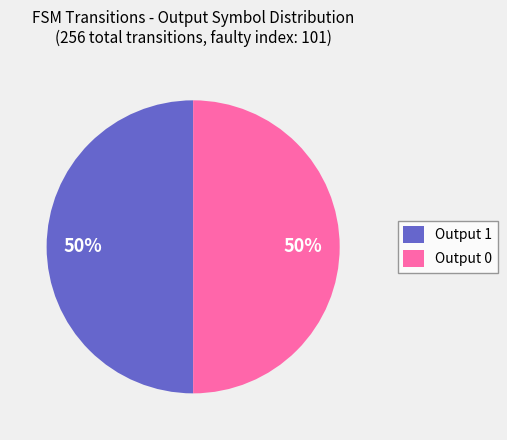

The Output 0 slice represents 63% of the pie. True or false?

False